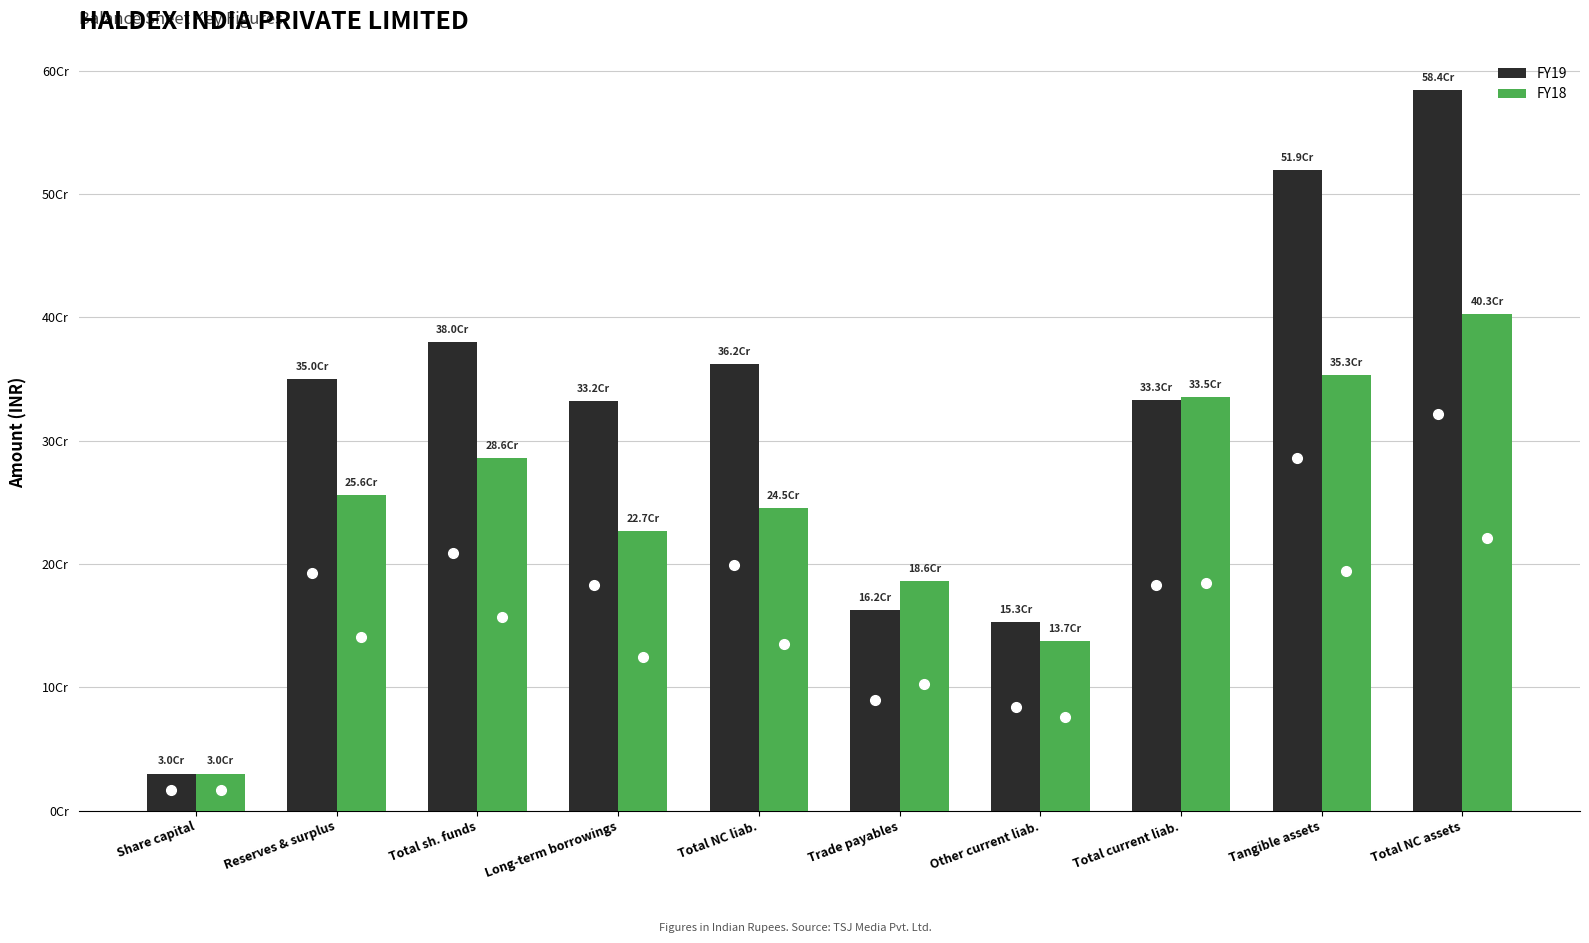

Which has a higher value, Total NC assets or Tangible assets?

Total NC assets